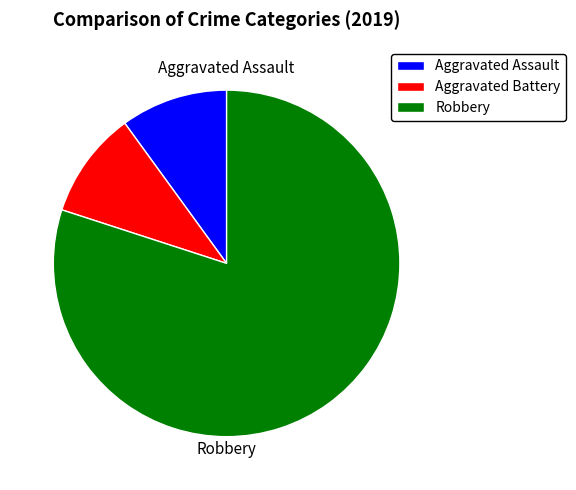

Do Aggravated Battery and Aggravated Assault together represent more than half of the pie?

No